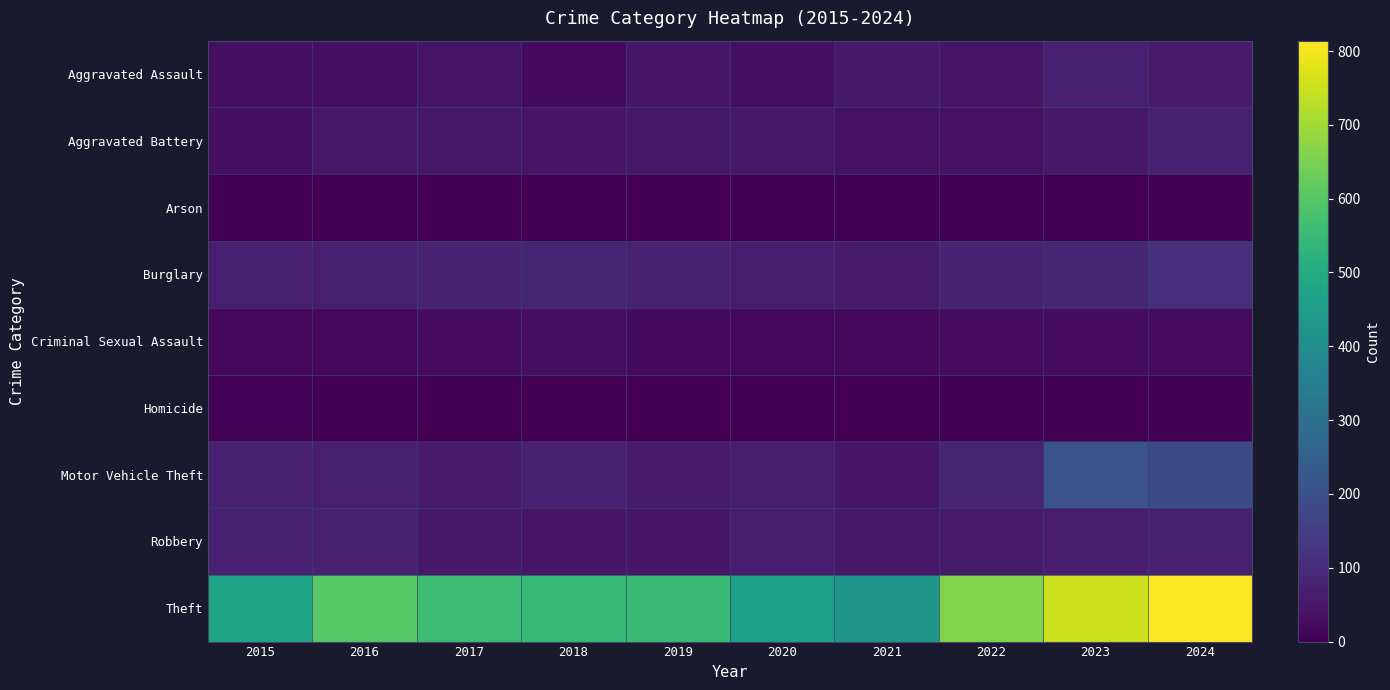

Reading left to right, extract all data points from this chart.

Aggravated Assault: 2015=34	2016=32	2017=46	2018=23	2019=49	2020=33	2021=57	2022=42	2023=70	2024=60
Aggravated Battery: 2015=32	2016=53	2017=52	2018=44	2019=52	2020=54	2021=38	2022=37	2023=55	2024=73
Arson: 2015=0	2016=1	2017=1	2018=1	2019=2	2020=3	2021=6	2022=4	2023=2	2024=2
Burglary: 2015=69	2016=68	2017=81	2018=85	2019=74	2020=65	2021=60	2022=80	2023=87	2024=109
Criminal Sexual Assault: 2015=18	2016=16	2017=26	2018=30	2019=23	2020=17	2021=20	2022=26	2023=28	2024=27
Homicide: 2015=8	2016=3	2017=2	2018=0	2019=0	2020=2	2021=2	2022=6	2023=3	2024=0
Motor Vehicle Theft: 2015=75	2016=69	2017=58	2018=75	2019=59	2020=63	2021=48	2022=84	2023=209	2024=182
Robbery: 2015=74	2016=76	2017=53	2018=48	2019=49	2020=64	2021=53	2022=59	2023=63	2024=73
Theft: 2015=474	2016=604	2017=562	2018=545	2019=556	2020=467	2021=425	2022=660	2023=751	2024=814